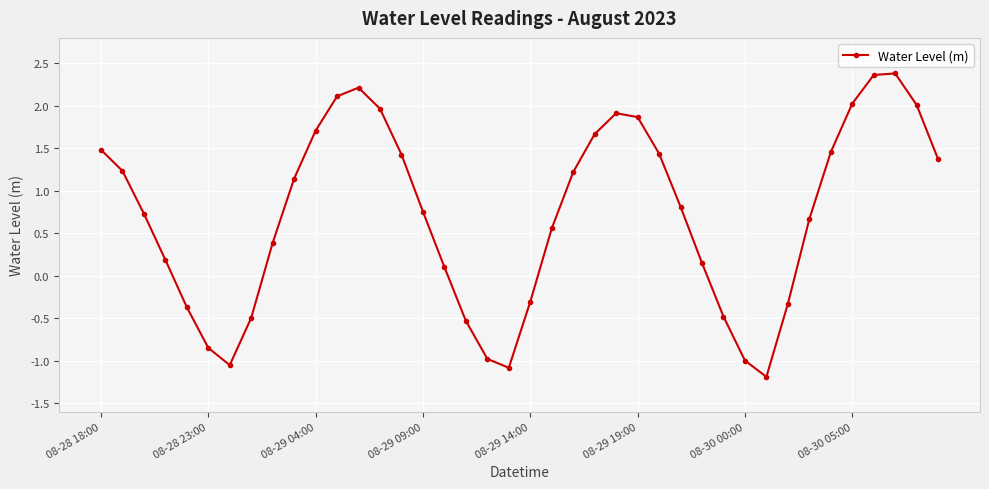

What is the average value?

0.7